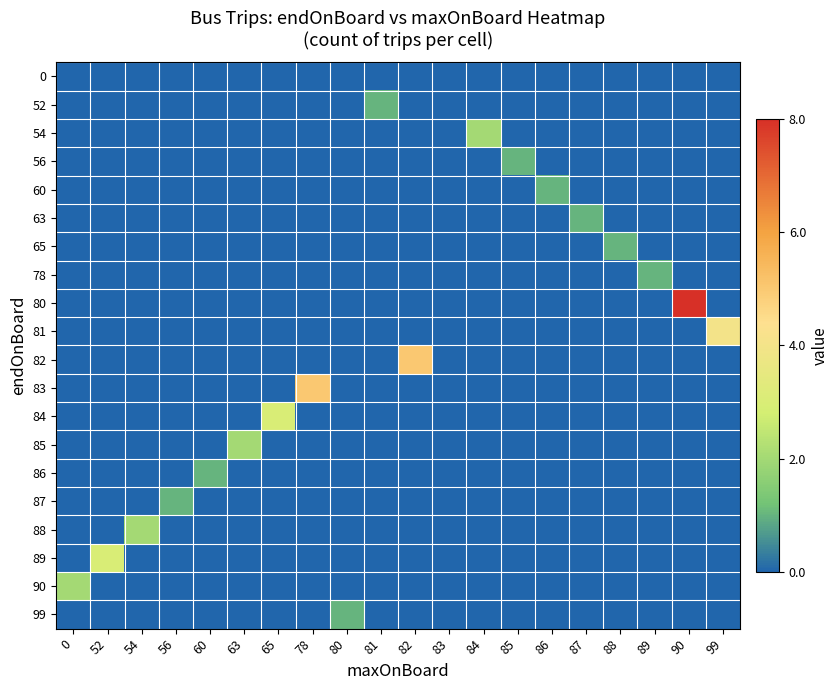

Rank the series at 63 from lowest to highest value.

0, 52, 54, 56, 60, 63, 65, 78, 80, 81, 82, 83, 84, 86, 87, 88, 89, 90, 99, 85